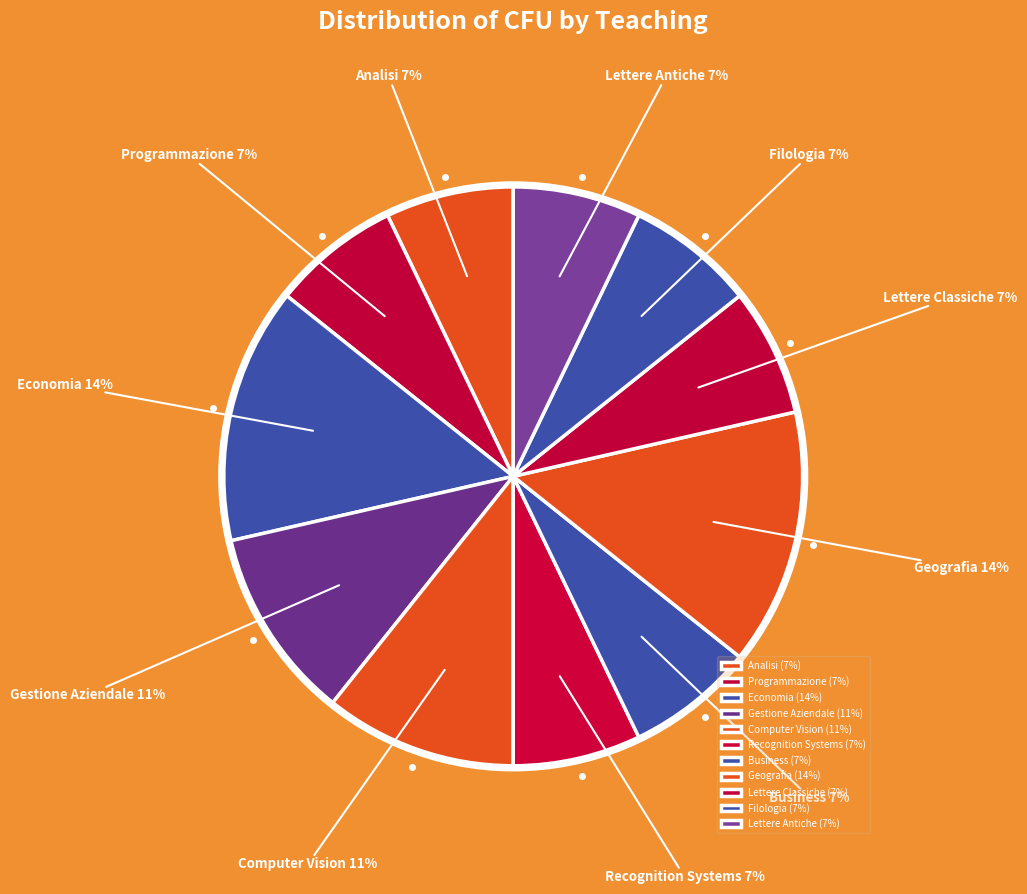

What portion of the pie excludes Filologia?

92.9%